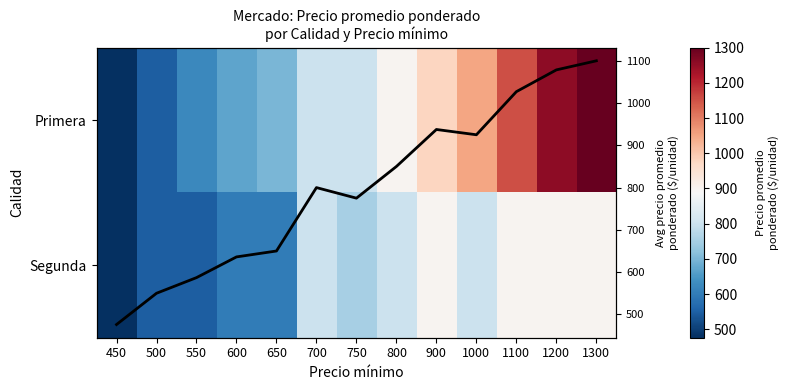

What is the difference between the maximum and second lowest values in the Primera series?

750.0